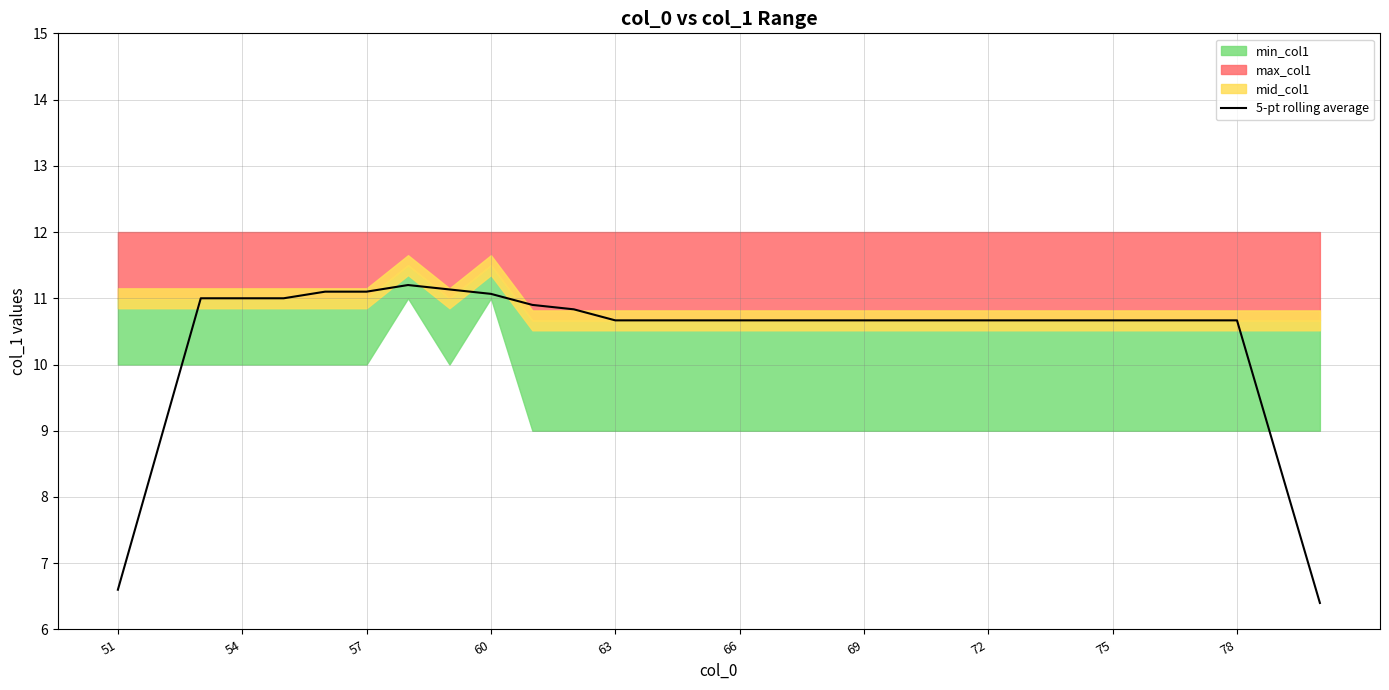

Is it true that 5-pt rolling average equals 14.6 at 72?

False